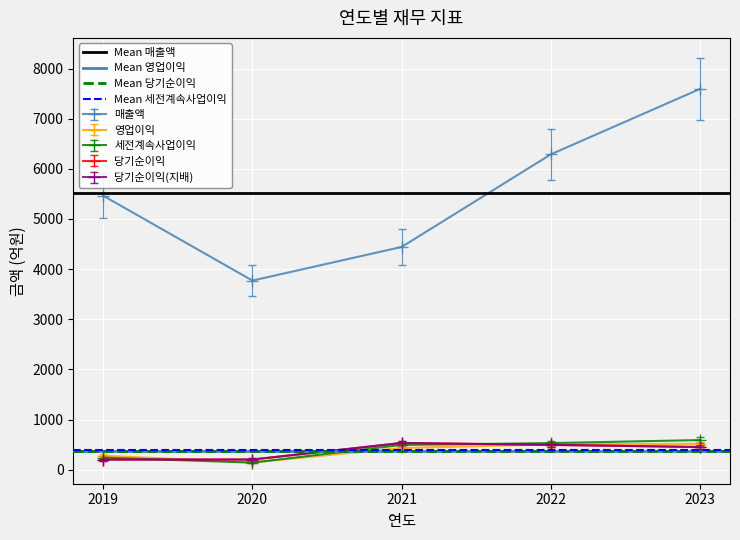

What is the value of the Mean 영업이익 point at the 2nd from the left?

376.8